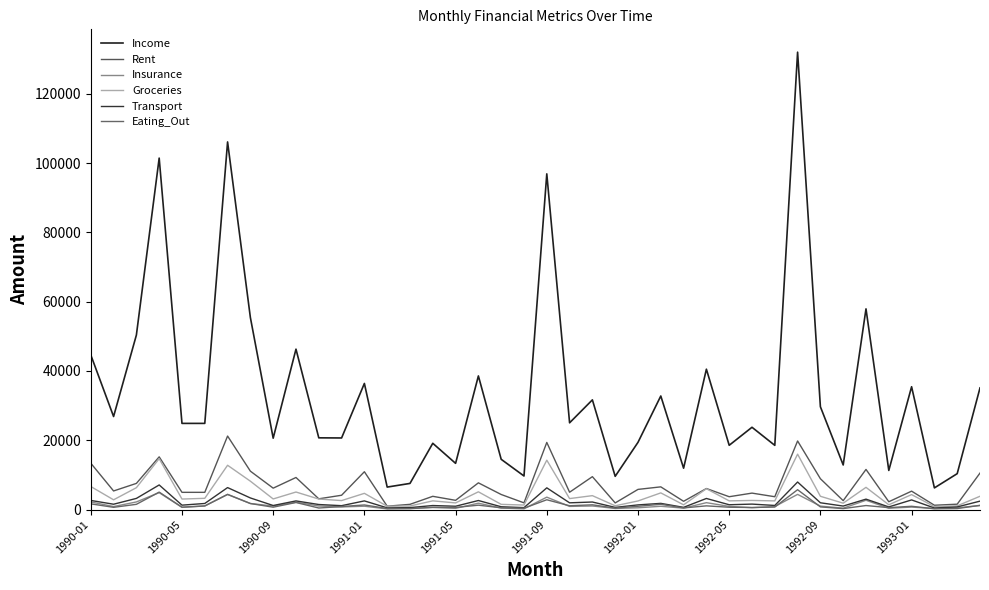

How many lines are shown in the chart?

6